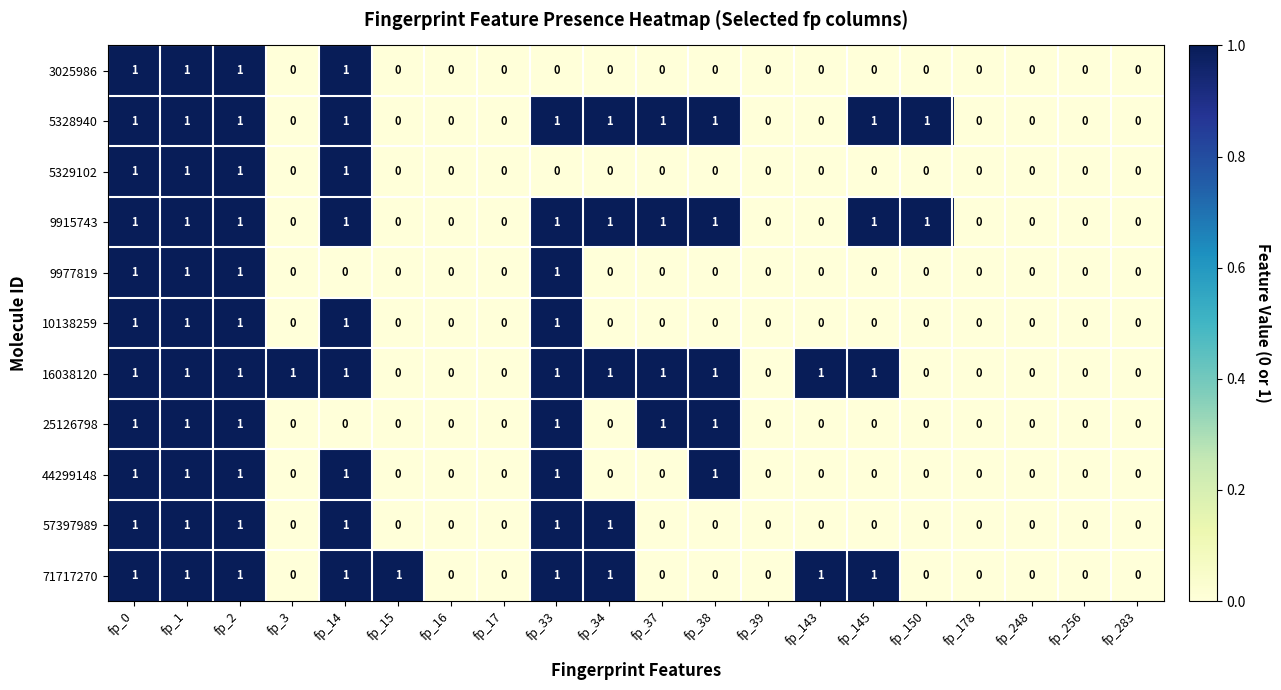

True or false: 10138259 has a value of 1 at fp_1.

True